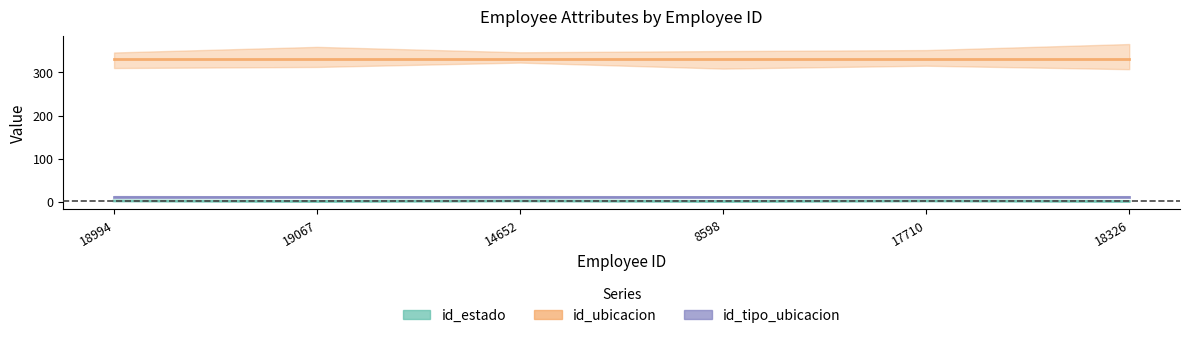

Which label corresponds to the largest value in the chart?

18994